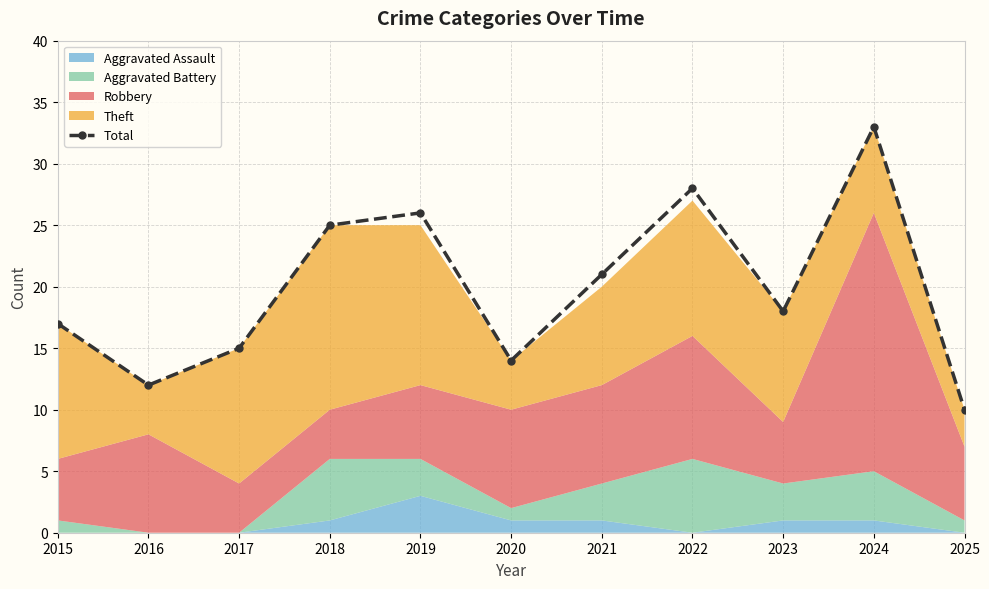

At which category does the data reach its first local valley?

2016